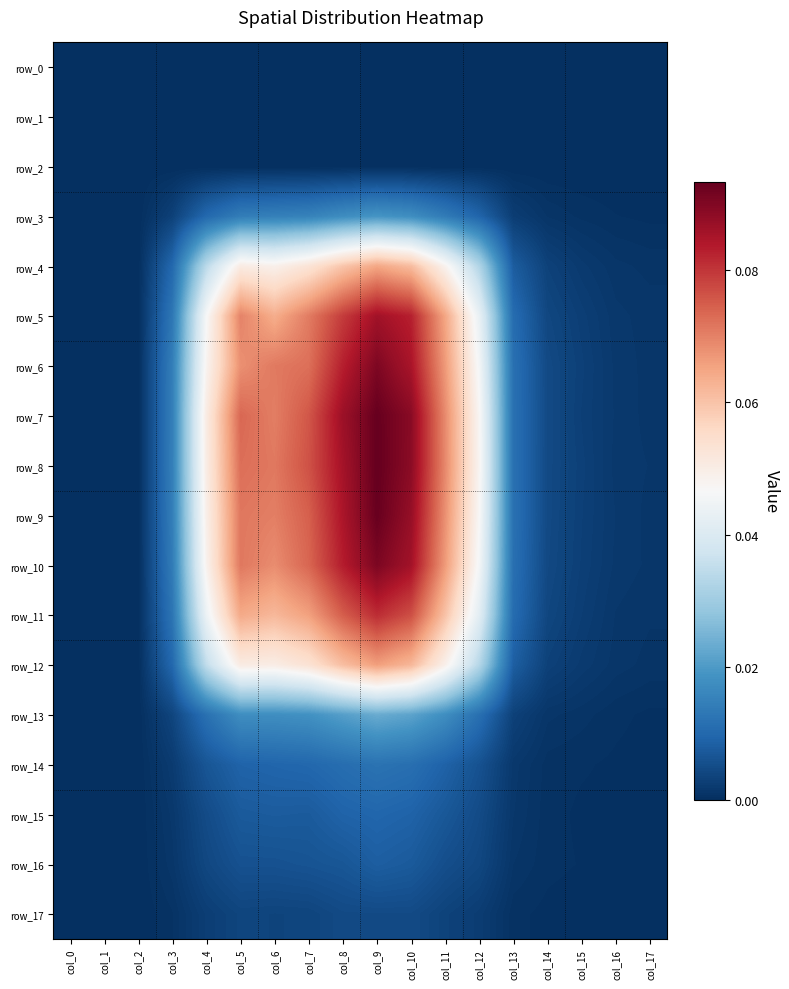

Reading left to right, extract all data points from this chart.

row_0: 0.0	0.0	0.0	0.0	0.0	0.0	0.0	0.0	0.0	0.0	0.0	0.0	0.0	0.0	0.0	0.0	0.0	0.0
row_1: 0.0	0.0	0.0	0.0	0.0	0.0	0.0	0.0	0.0	0.0	0.0	0.0	0.0	0.0	0.0	0.0	0.0	0.0
row_2: 0.0	0.0	0.0	0.0	0.0	0.0	0.0	0.0	0.0	0.0	0.0	0.0	0.0	0.0	0.0	0.0	0.0	0.0
row_3: 0.0	0.0	0.0	0.0	0.0	0.0	0.0	0.0	0.0	0.0	0.0	0.0	0.0	0.0	0.0	0.0	0.0	0.0
row_4: 0.0	0.0	0.0	0.0	0.0	0.1	0.0	0.1	0.1	0.1	0.1	0.0	0.0	0.0	0.0	0.0	0.0	0.0
row_5: 0.0	0.0	0.0	0.0	0.0	0.1	0.1	0.1	0.1	0.1	0.1	0.1	0.0	0.0	0.0	0.0	0.0	0.0
row_6: 0.0	0.0	0.0	0.0	0.0	0.1	0.1	0.1	0.1	0.1	0.1	0.1	0.0	0.0	0.0	0.0	0.0	0.0
row_7: 0.0	0.0	0.0	0.0	0.1	0.1	0.1	0.1	0.1	0.1	0.1	0.1	0.0	0.0	0.0	0.0	0.0	0.0
row_8: 0.0	0.0	0.0	0.0	0.1	0.1	0.1	0.1	0.1	0.1	0.1	0.1	0.0	0.0	0.0	0.0	0.0	0.0
row_9: 0.0	0.0	0.0	0.0	0.0	0.1	0.1	0.1	0.1	0.1	0.1	0.1	0.0	0.0	0.0	0.0	0.0	0.0
row_10: 0.0	0.0	0.0	0.0	0.0	0.1	0.1	0.1	0.1	0.1	0.1	0.1	0.0	0.0	0.0	0.0	0.0	0.0
row_11: 0.0	0.0	0.0	0.0	0.0	0.1	0.1	0.1	0.1	0.1	0.1	0.1	0.0	0.0	0.0	0.0	0.0	0.0
row_12: 0.0	0.0	0.0	0.0	0.0	0.1	0.1	0.1	0.1	0.1	0.1	0.0	0.0	0.0	0.0	0.0	0.0	0.0
row_13: 0.0	0.0	0.0	0.0	0.0	0.0	0.0	0.0	0.0	0.0	0.0	0.0	0.0	0.0	0.0	0.0	0.0	0.0
row_14: 0.0	0.0	0.0	0.0	0.0	0.0	0.0	0.0	0.0	0.0	0.0	0.0	0.0	0.0	0.0	0.0	0.0	0.0
row_15: 0.0	0.0	0.0	0.0	0.0	0.0	0.0	0.0	0.0	0.0	0.0	0.0	0.0	0.0	0.0	0.0	0.0	0.0
row_16: 0.0	0.0	0.0	0.0	0.0	0.0	0.0	0.0	0.0	0.0	0.0	0.0	0.0	0.0	0.0	0.0	0.0	0.0
row_17: 0.0	0.0	0.0	0.0	0.0	0.0	0.0	0.0	0.0	0.0	0.0	0.0	0.0	0.0	0.0	0.0	0.0	0.0